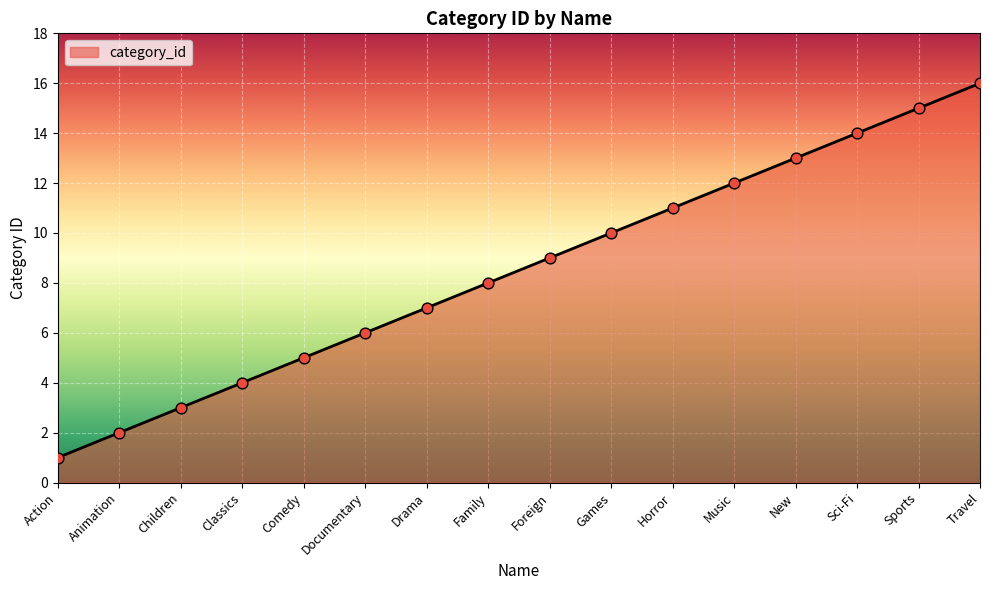

What is the change in value from Comedy to Travel?

+11